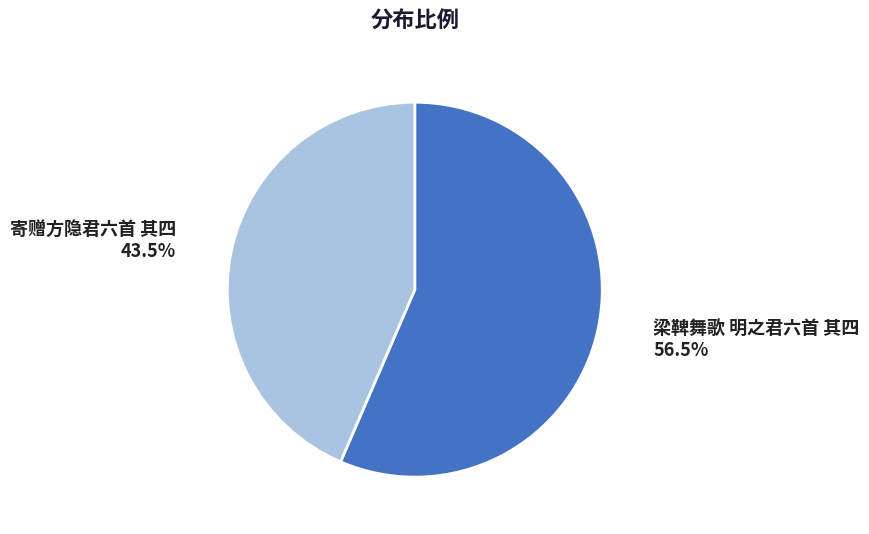

Combined, what portion of the pie is 梁鞞舞歌 明之君六首 其四 and 寄赠方隐君六首 其四?

100.0%